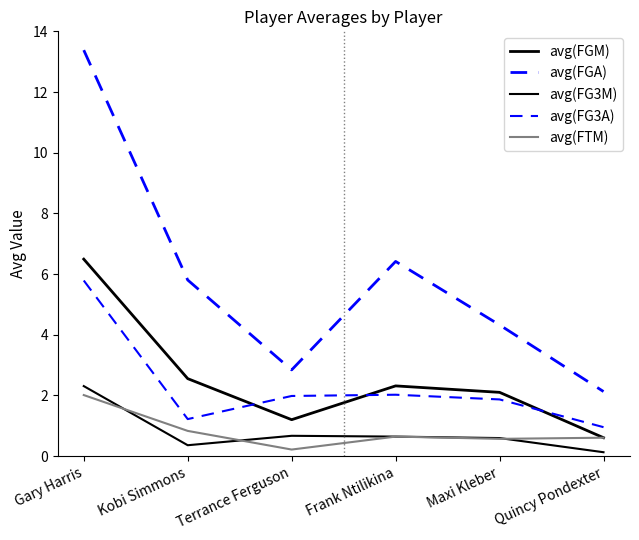

Reading right to left, transcribe all the data shown in this chart.

avg(FGM): Quincy Pondexter=0.6	Maxi Kleber=2.1	Frank Ntilikina=2.3	Terrance Ferguson=1.2	Kobi Simmons=2.6	Gary Harris=6.5
avg(FGA): Quincy Pondexter=2.1	Maxi Kleber=4.3	Frank Ntilikina=6.4	Terrance Ferguson=2.8	Kobi Simmons=5.8	Gary Harris=13.4
avg(FG3M): Quincy Pondexter=0.1	Maxi Kleber=0.6	Frank Ntilikina=0.6	Terrance Ferguson=0.7	Kobi Simmons=0.4	Gary Harris=2.3
avg(FG3A): Quincy Pondexter=1.0	Maxi Kleber=1.9	Frank Ntilikina=2.0	Terrance Ferguson=2.0	Kobi Simmons=1.2	Gary Harris=5.8
avg(FTM): Quincy Pondexter=0.6	Maxi Kleber=0.6	Frank Ntilikina=0.6	Terrance Ferguson=0.2	Kobi Simmons=0.8	Gary Harris=2.0